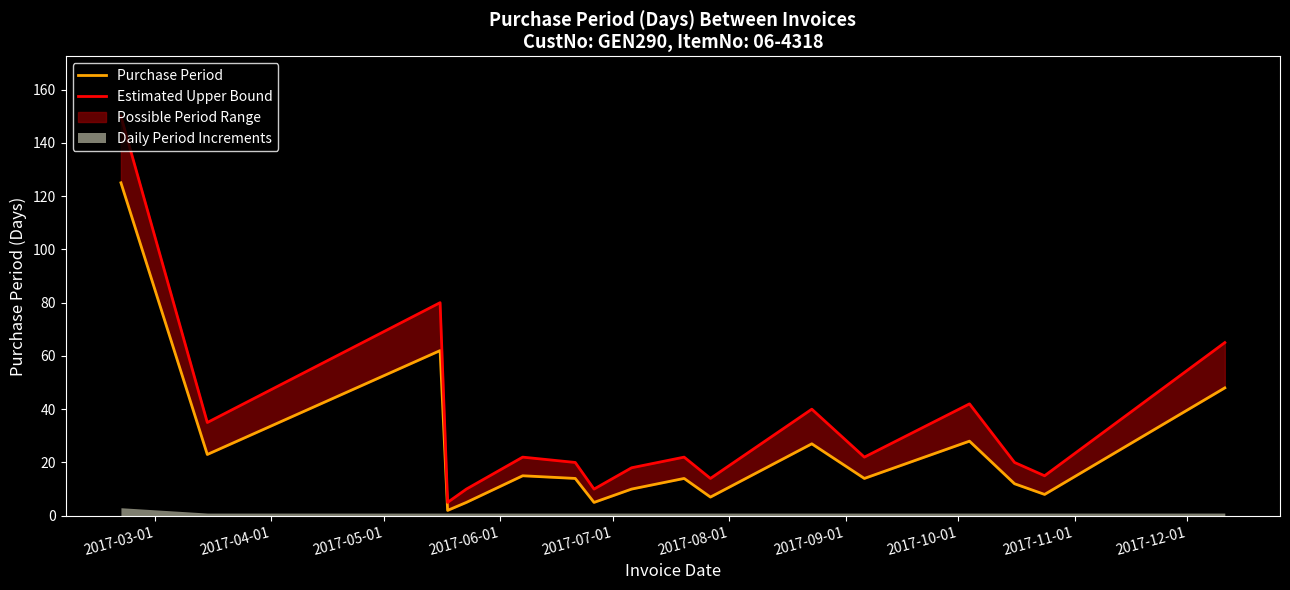

What is the smallest value displayed?

2